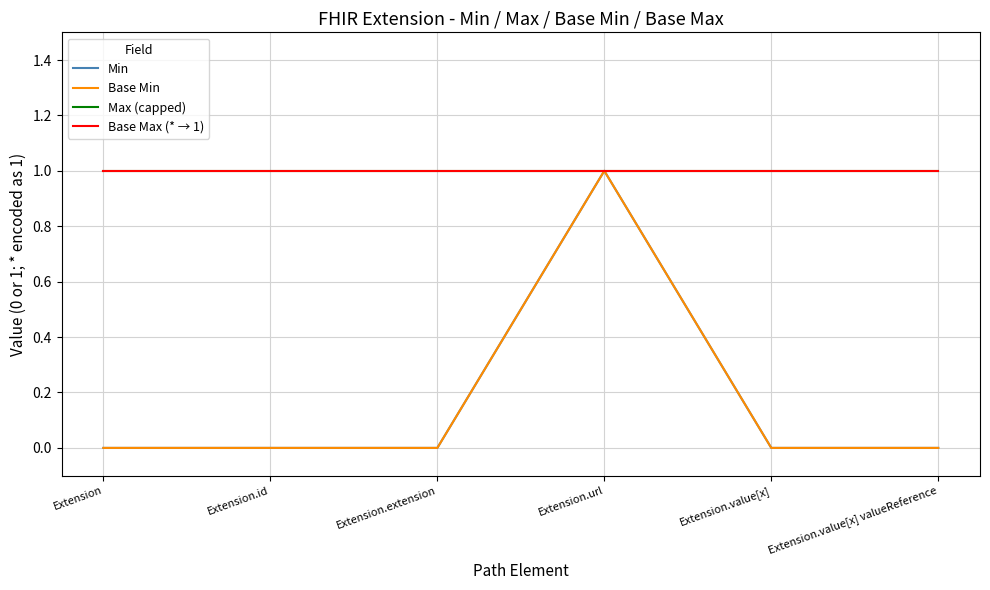

The value of Min at Extension.url is 1. True or false?

True